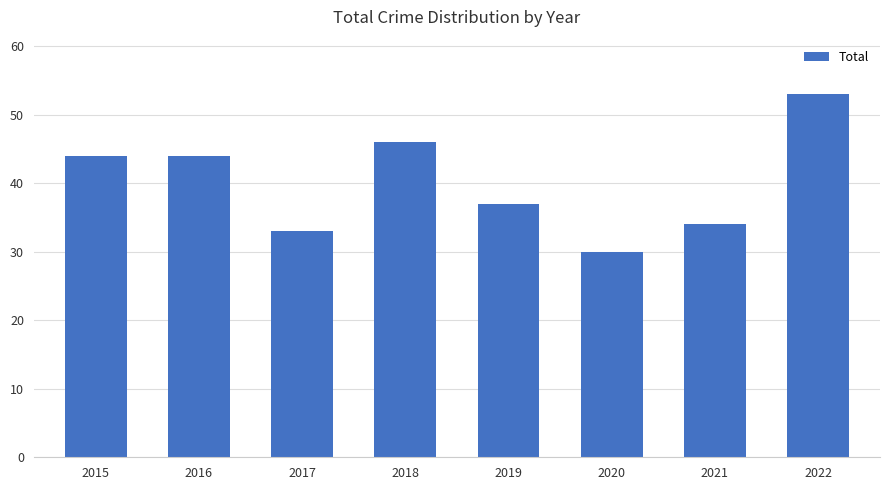

Reading left to right, transcribe all the data shown in this chart.

2015=44	2016=44	2017=33	2018=46	2019=37	2020=30	2021=34	2022=53